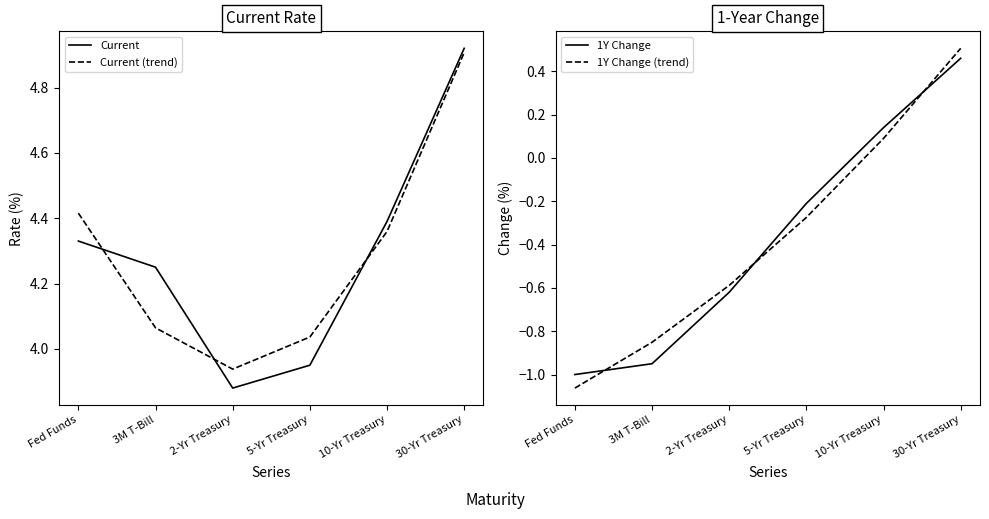

How many lines are shown in the chart?

4